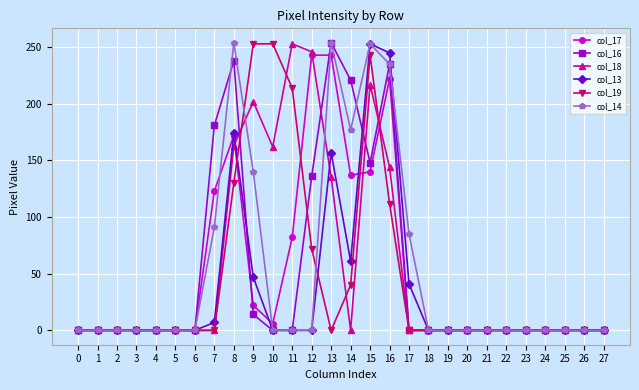

What is the difference between the col_13 values at 11 and 14?

61